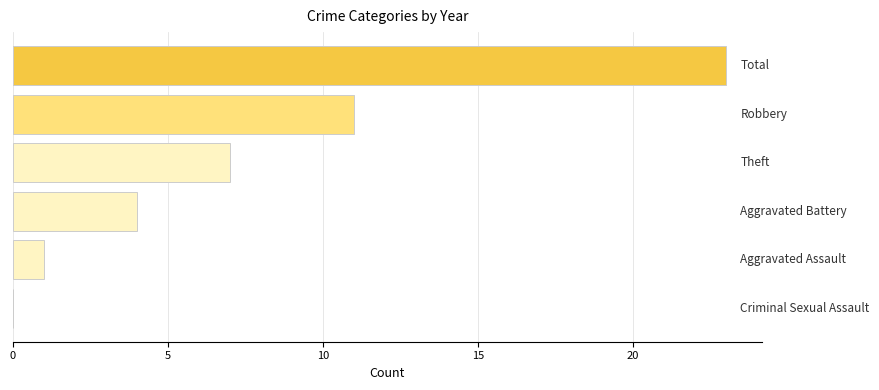

What is the greatest value displayed?

23